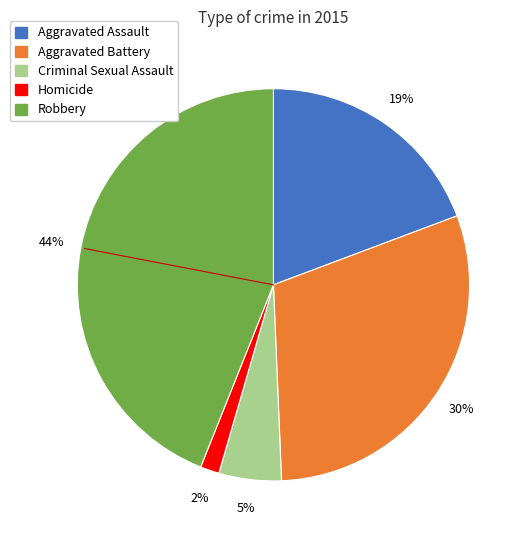

Is Aggravated Battery the majority of the pie?

No